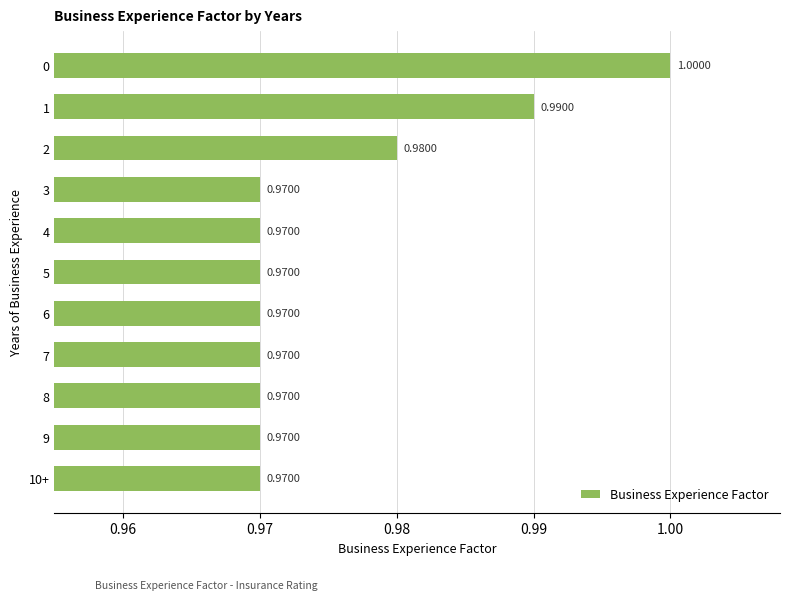

What is the average value?

1.0